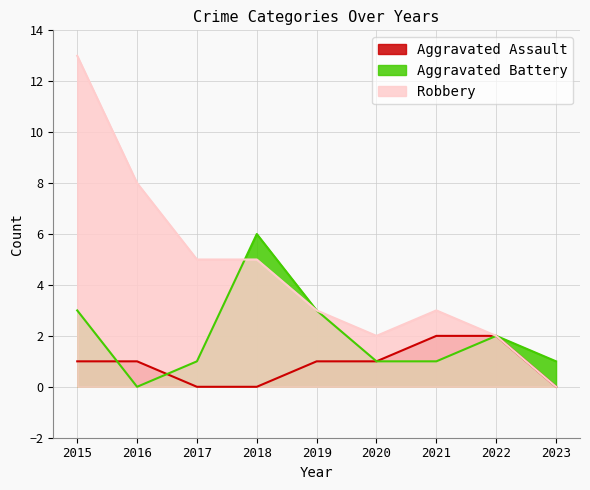

Is it true that Robbery equals 3 at 2021?

True